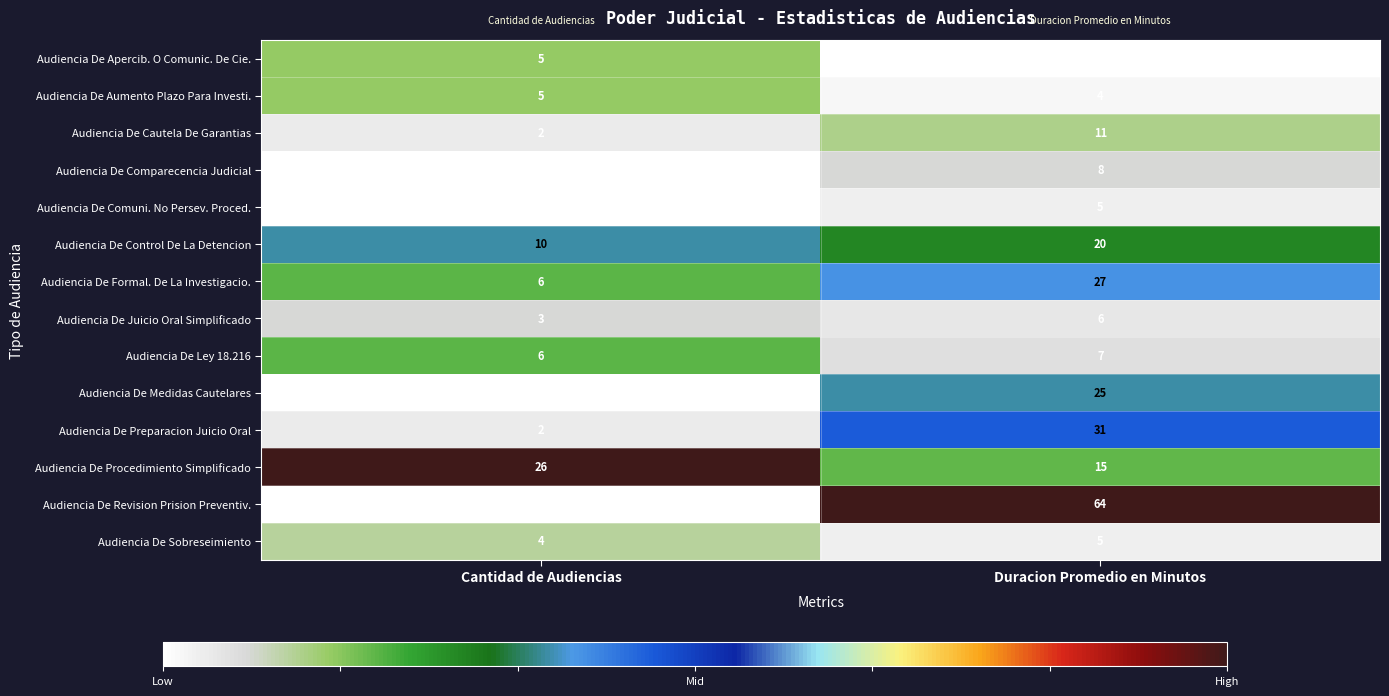

At which label is Audiencia De Aumento Plazo Para Investi. closest to 4?

Duracion Promedio en Minutos